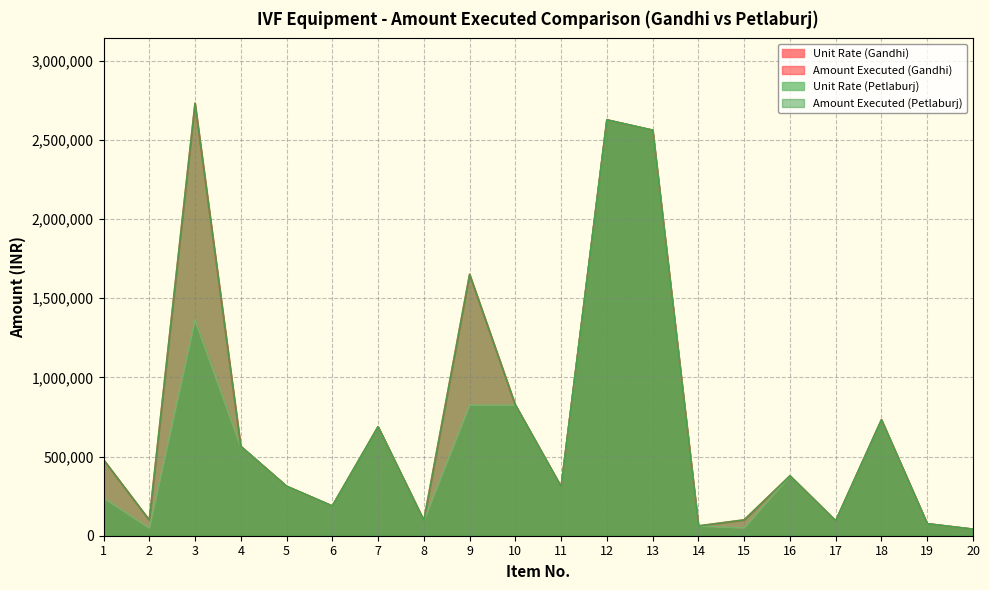

True or false: Amount Executed (Gandhi) and Amount Executed (Petlaburj) intersect in this chart.

False